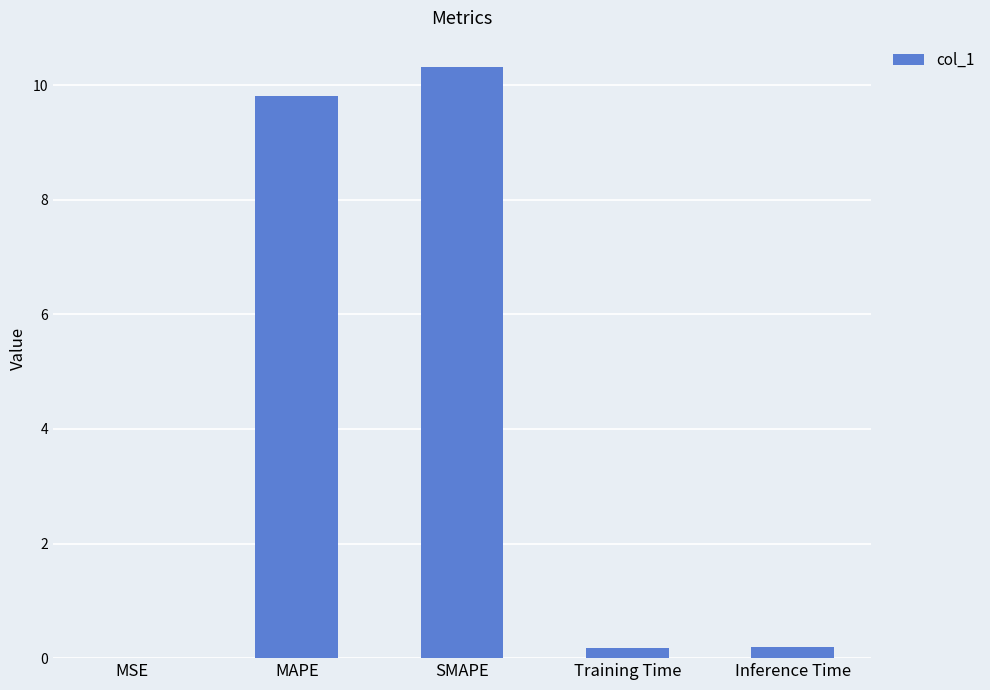

Which label corresponds to the largest value in the chart?

SMAPE